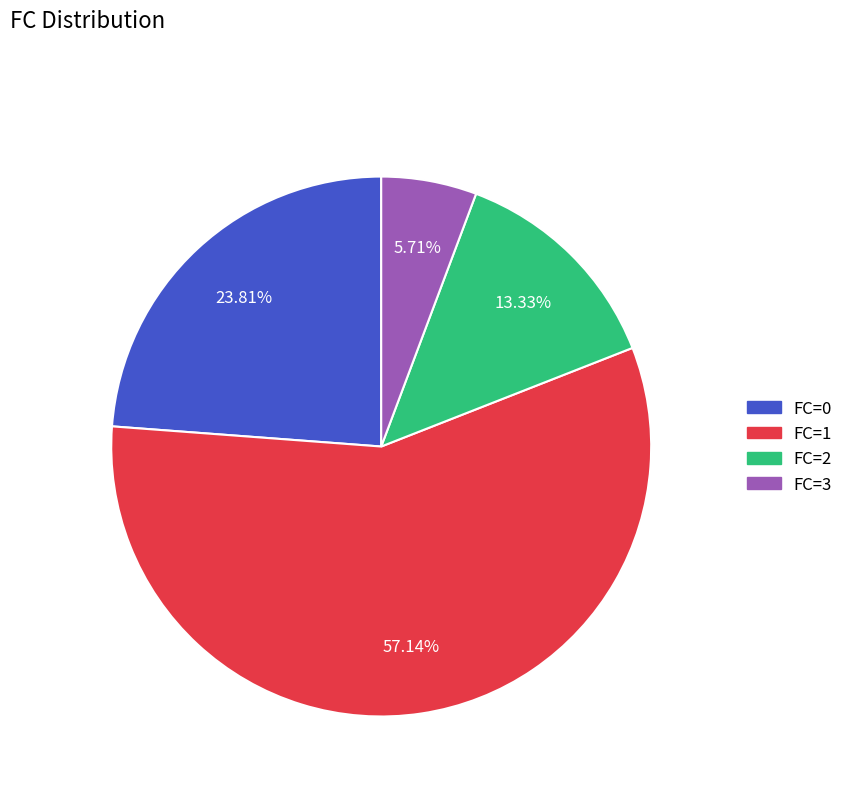

Is it true that FC=0 is 18% of the pie?

False